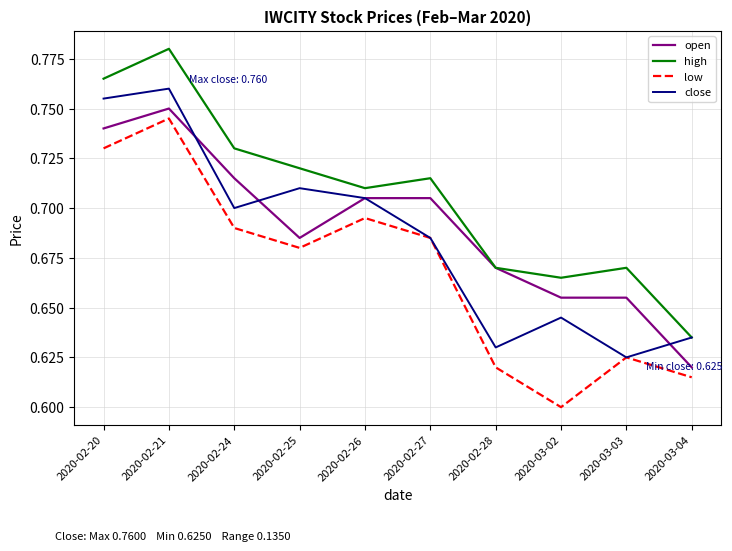

At which category does close reach its first local peak?

2020-02-21